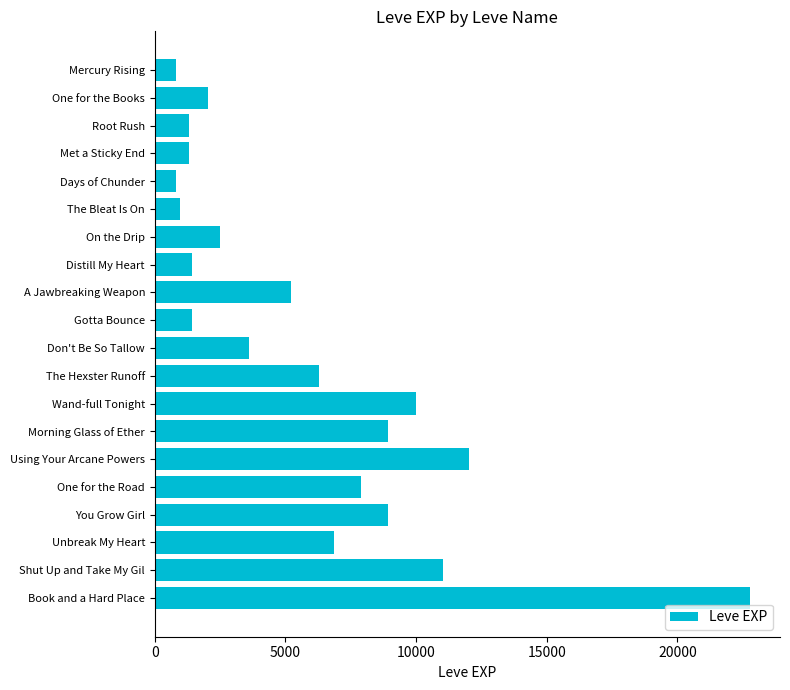

What is the smallest value displayed?

800